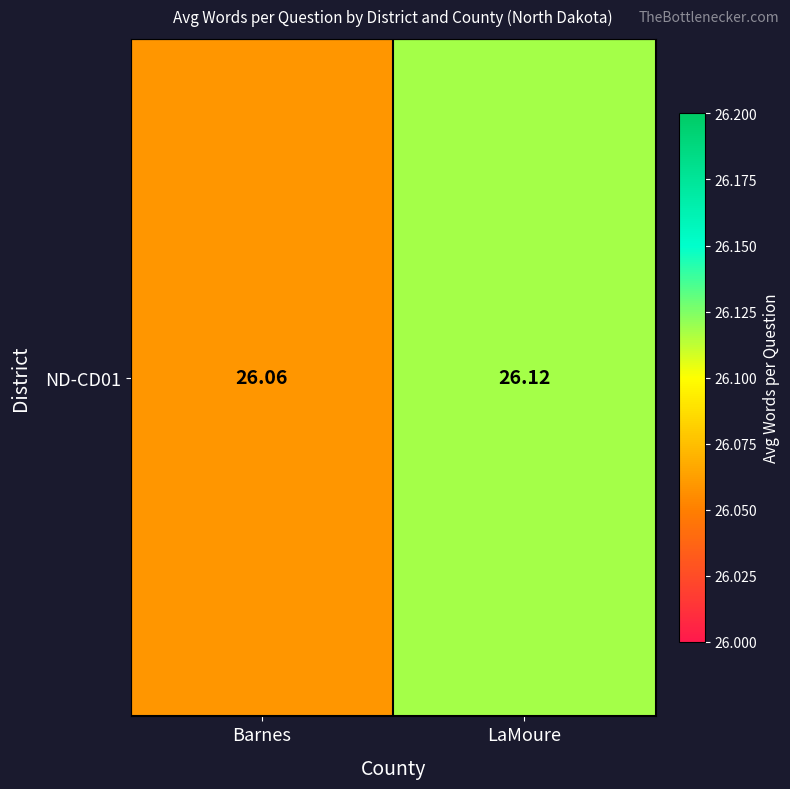

Is it true that the value at LaMoure is 17.9?

False